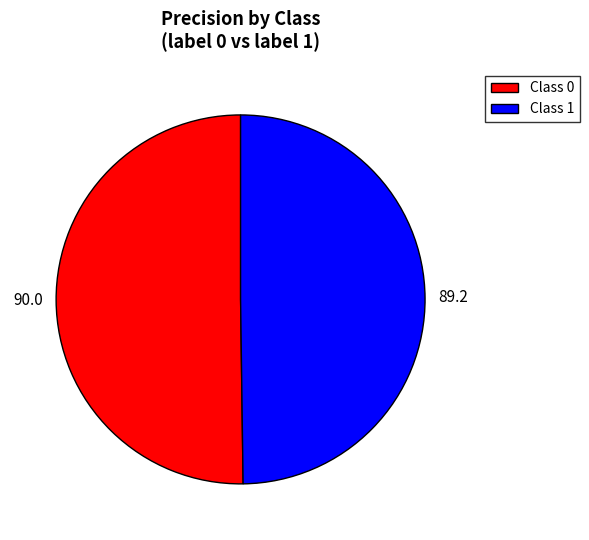

Count the number of slices in the pie.

2